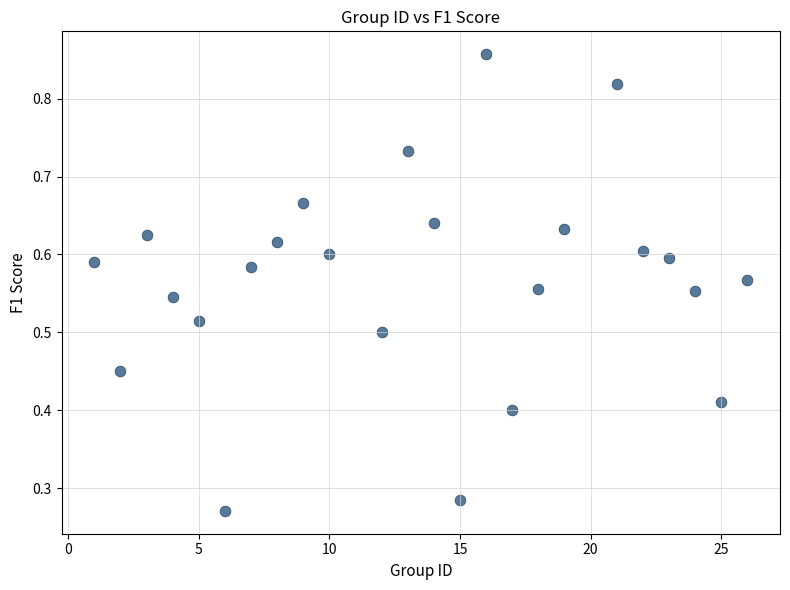

What is the range of X values (max minus min)?

25.0